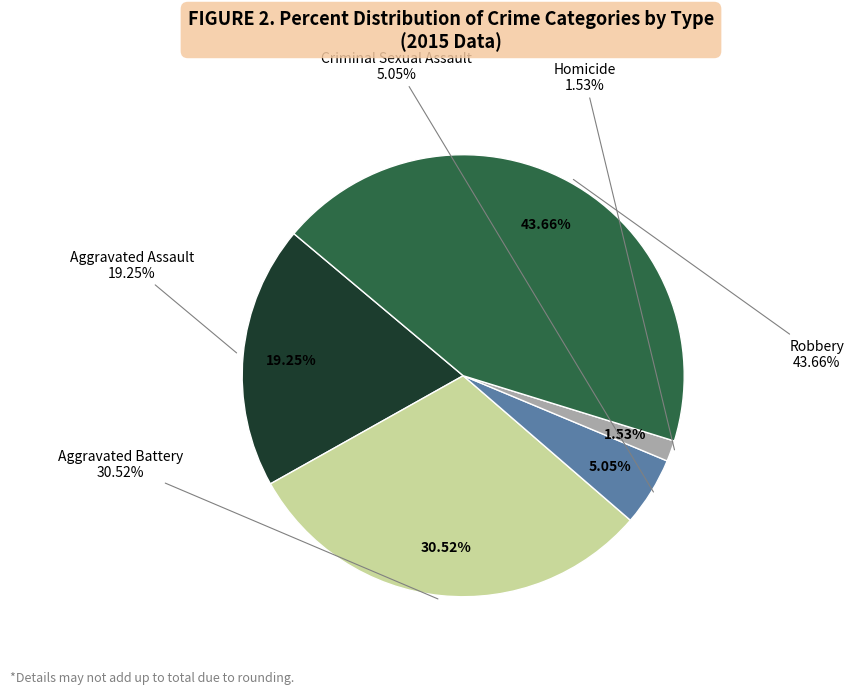

What percentage is the Aggravated Battery slice, to the nearest percent?

31%